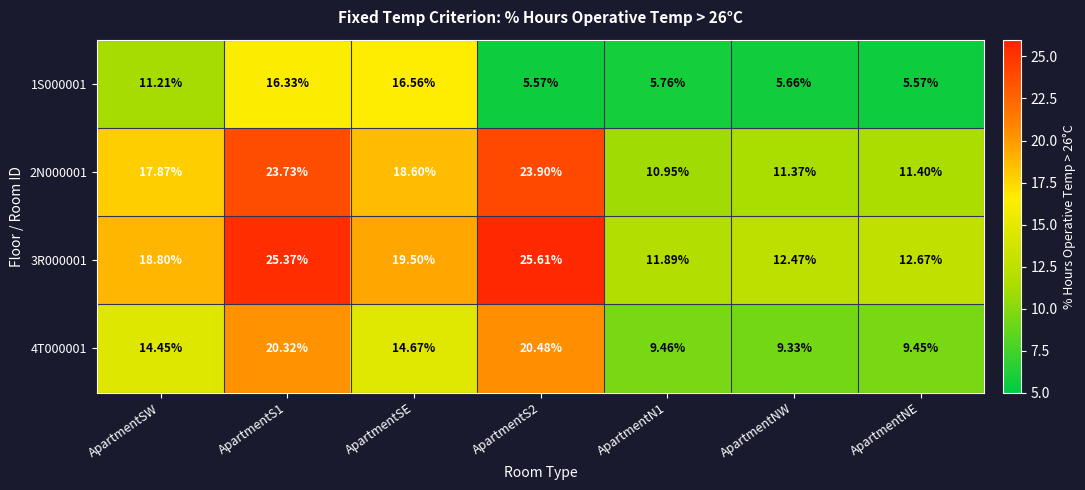

Count the number of categories in the chart.

7